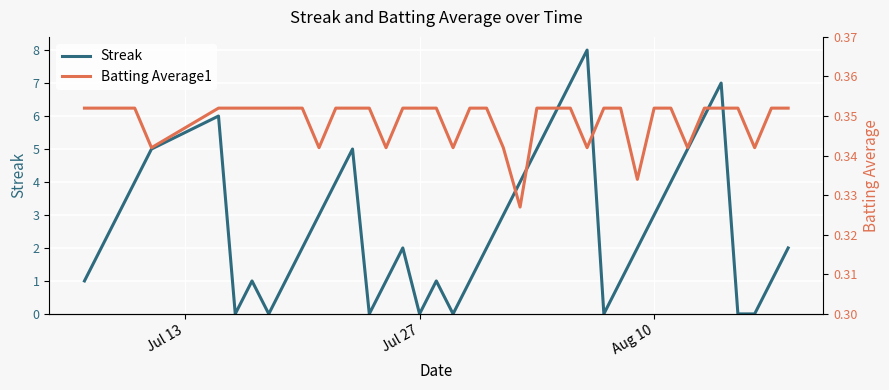

In Batting Average1, how many points are lower than both neighbors (excluding endpoints)?

9